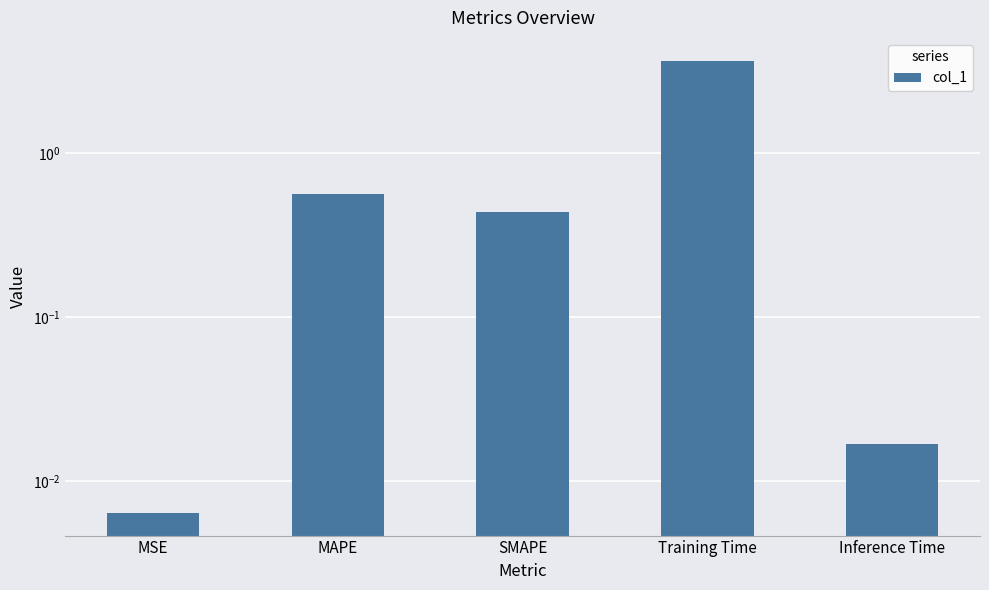

Is it true that the value at Inference Time is 0.0?

False